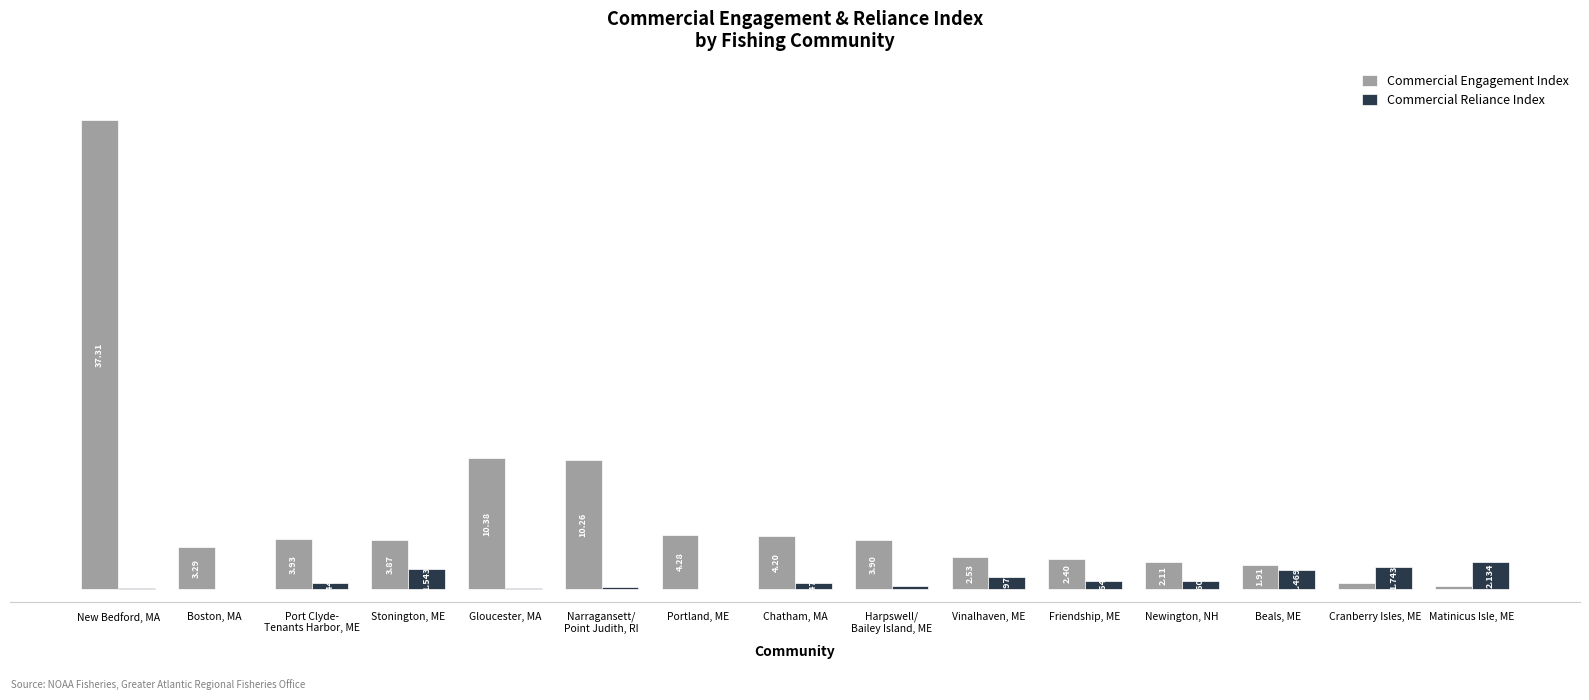

Which series changed the most between Boston, MA and Matinicus Isle, ME?

Commercial Engagement Index